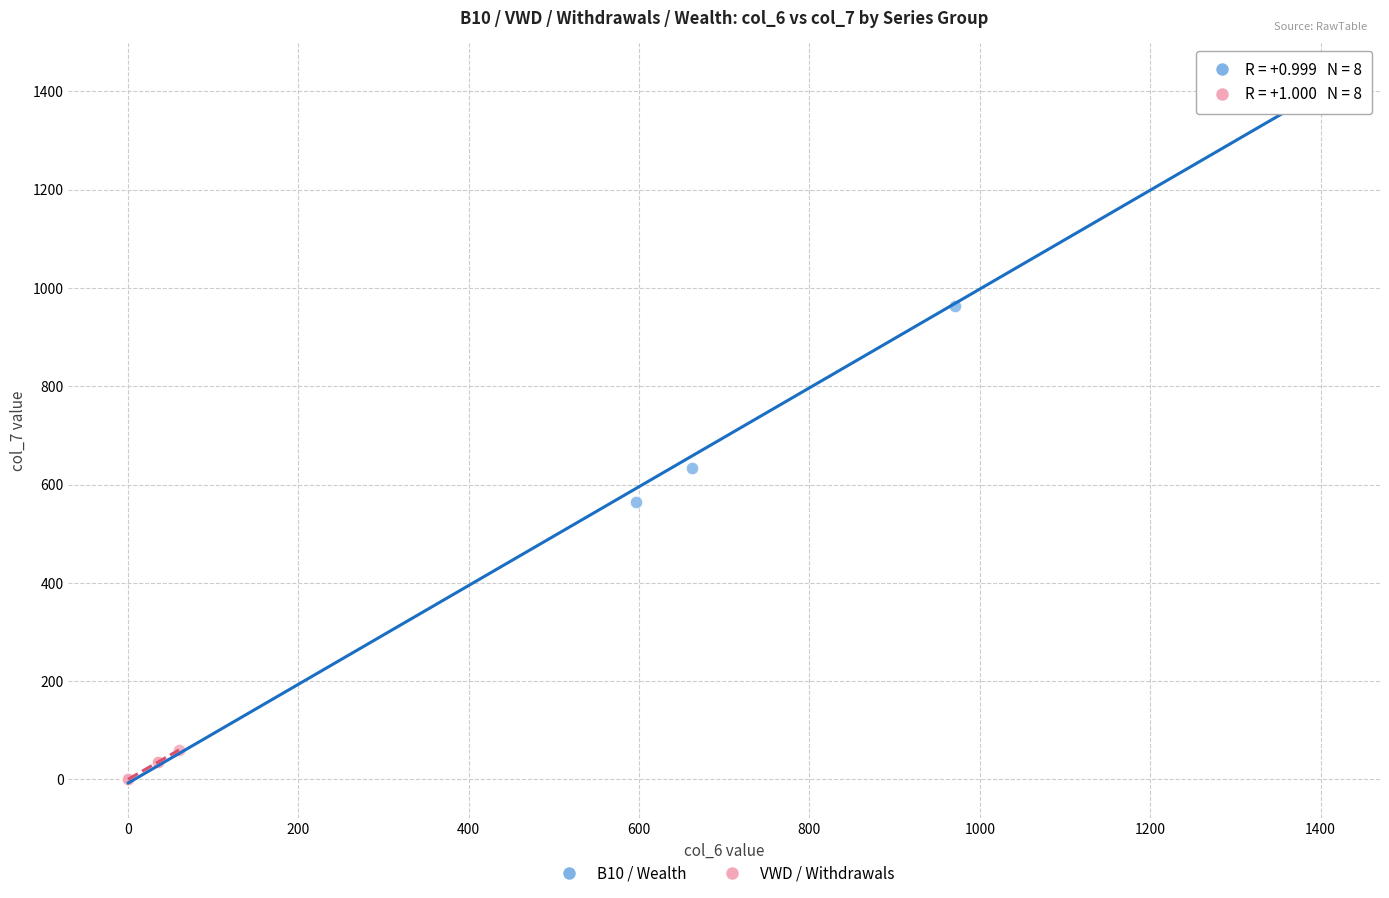

Which series has the largest Y range (max minus min)?

B10 / Wealth